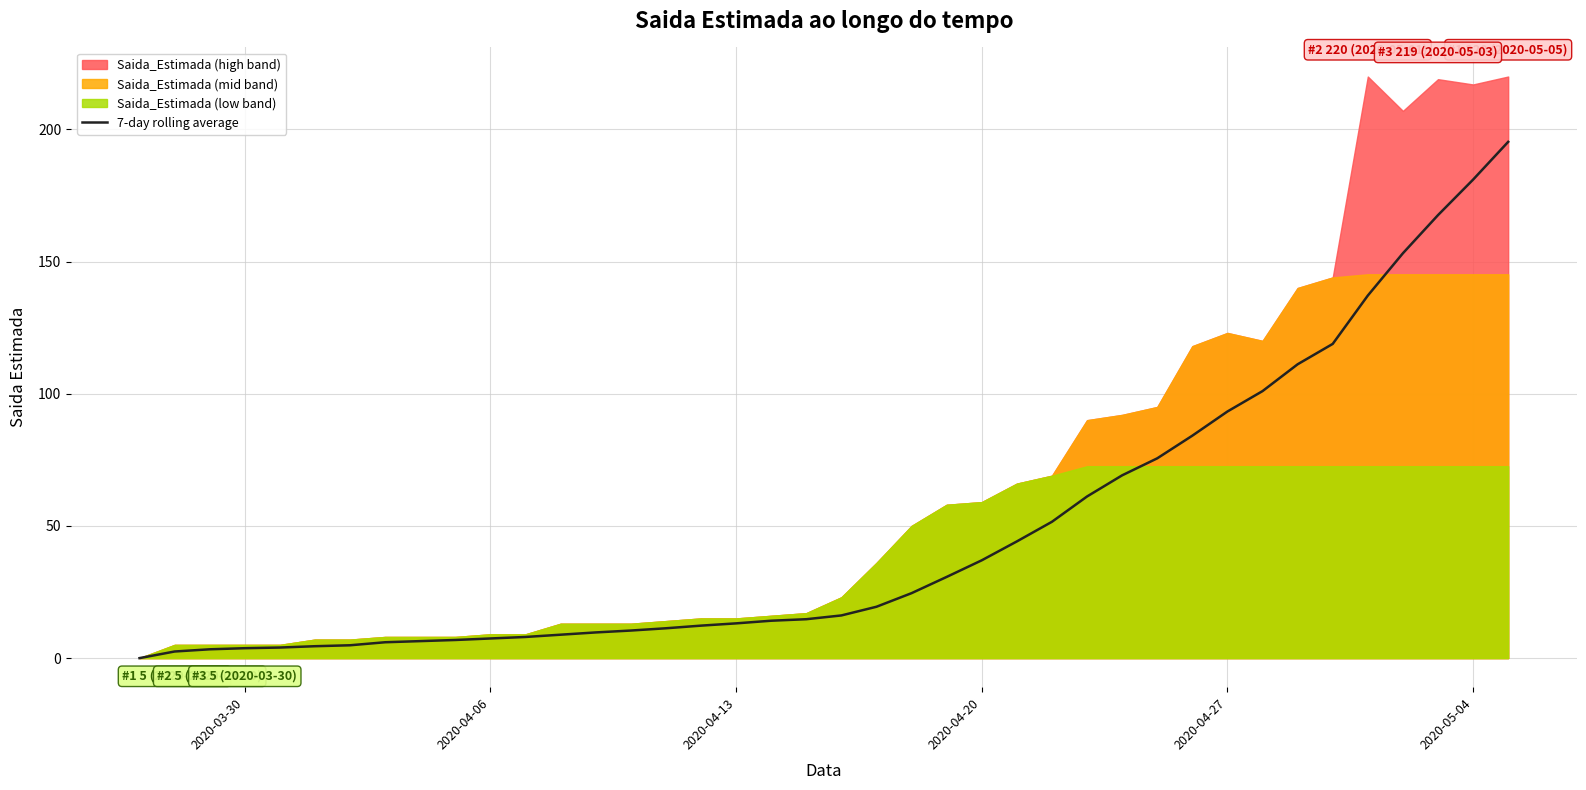

True or false: the data has more than 0 interior local peaks.

False